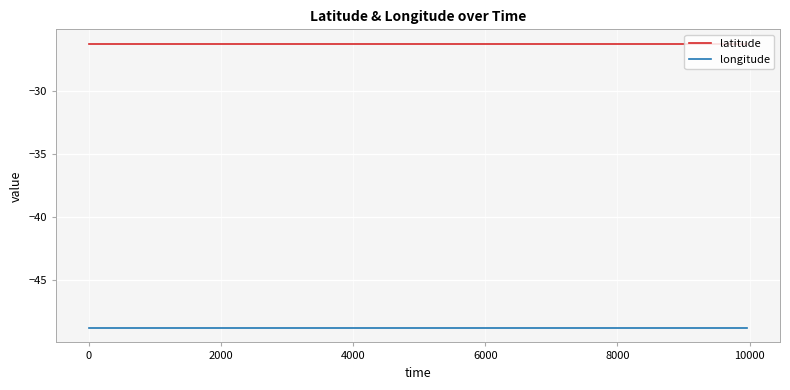

Rank the series by their average value, from highest to lowest.

latitude, longitude